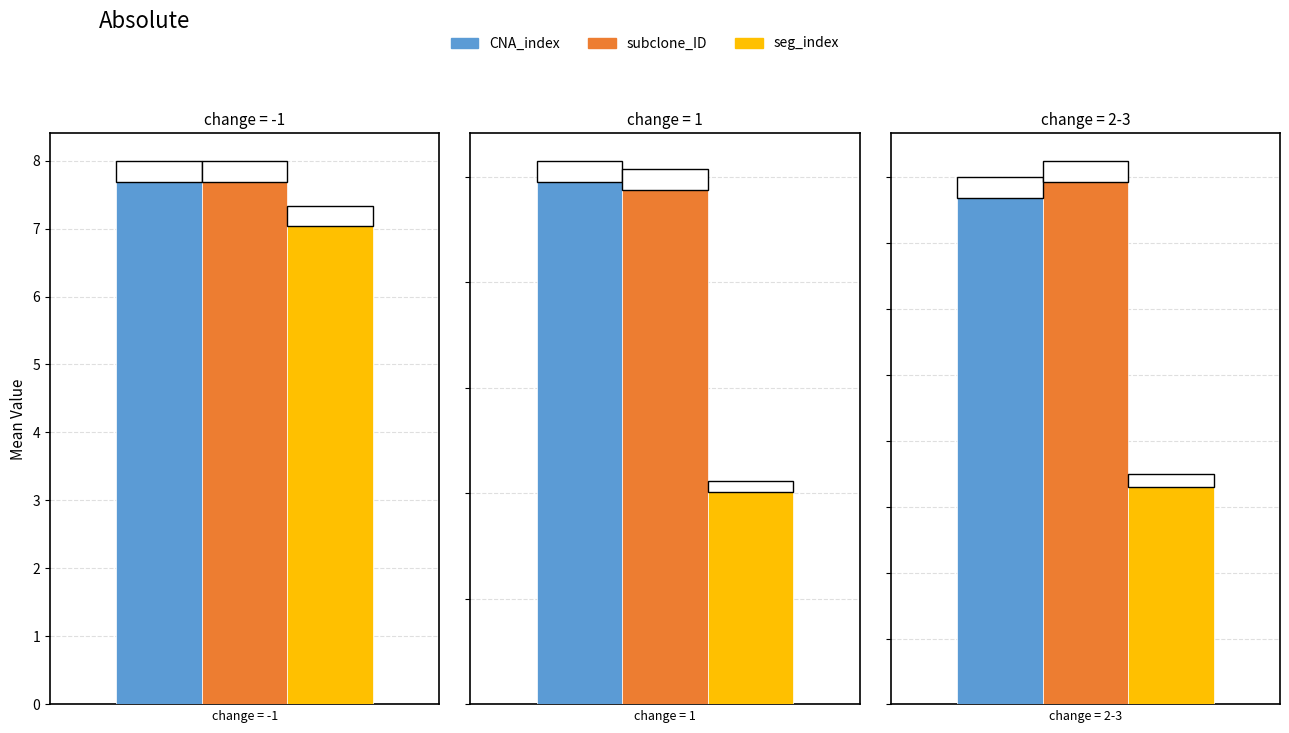

List the series in order of their peak value, lowest first.

seg_index, CNA_index, subclone_ID